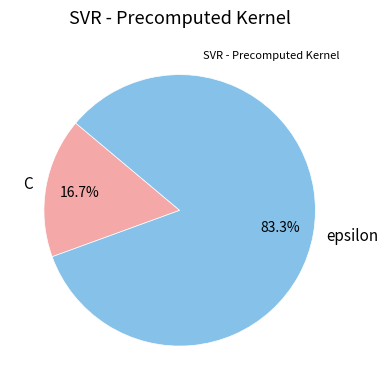

Which slice is the smallest?

C